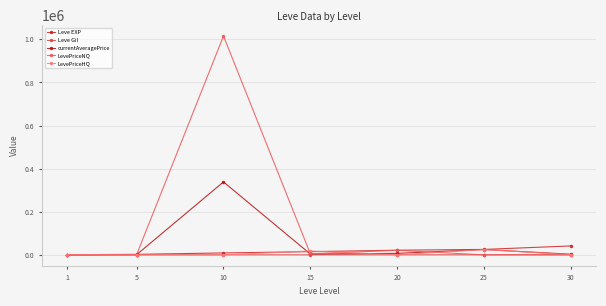

Which label corresponds to the largest value in the chart?

10